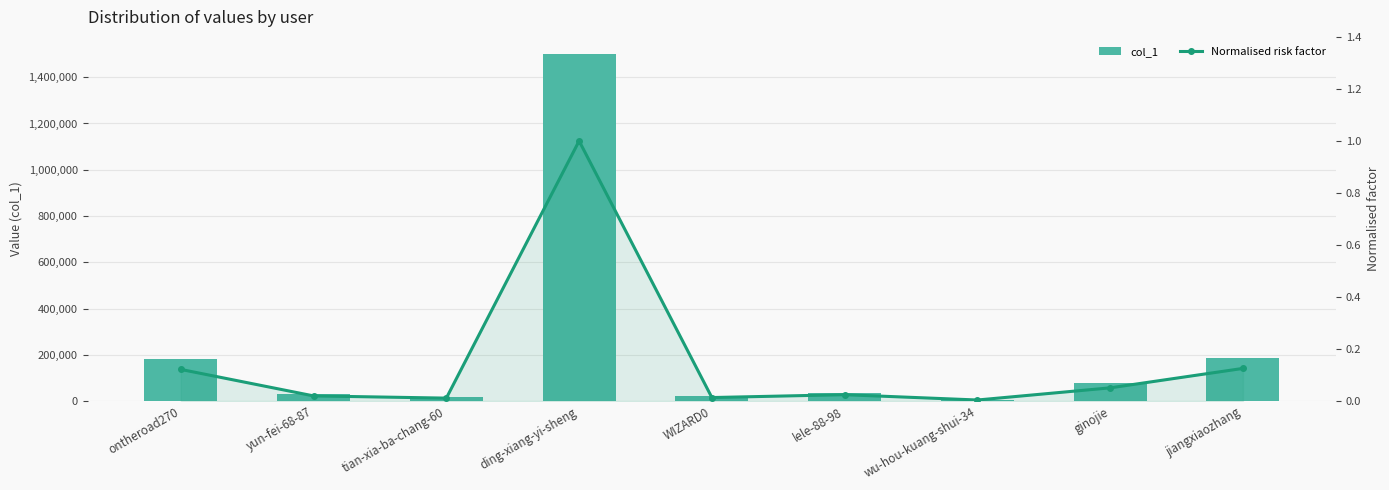

What is the label of the 3rd bar from the left?

tian-xia-ba-chang-60